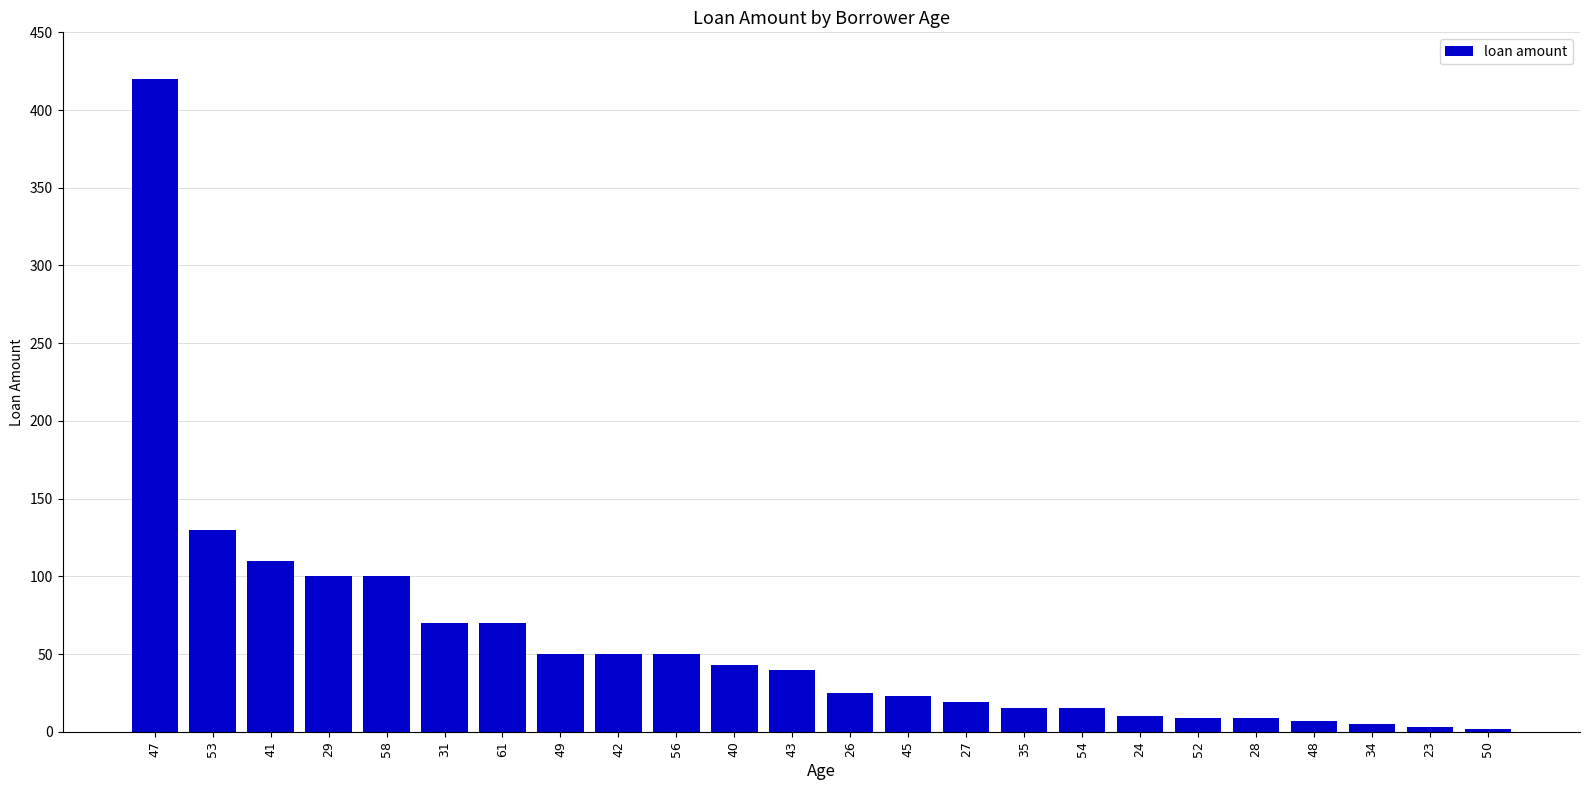

At which category does the chart reach its peak across all series?

47